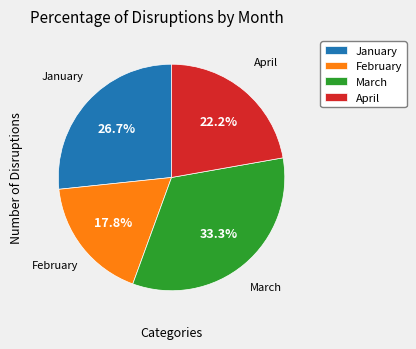

Which slice is the largest?

March